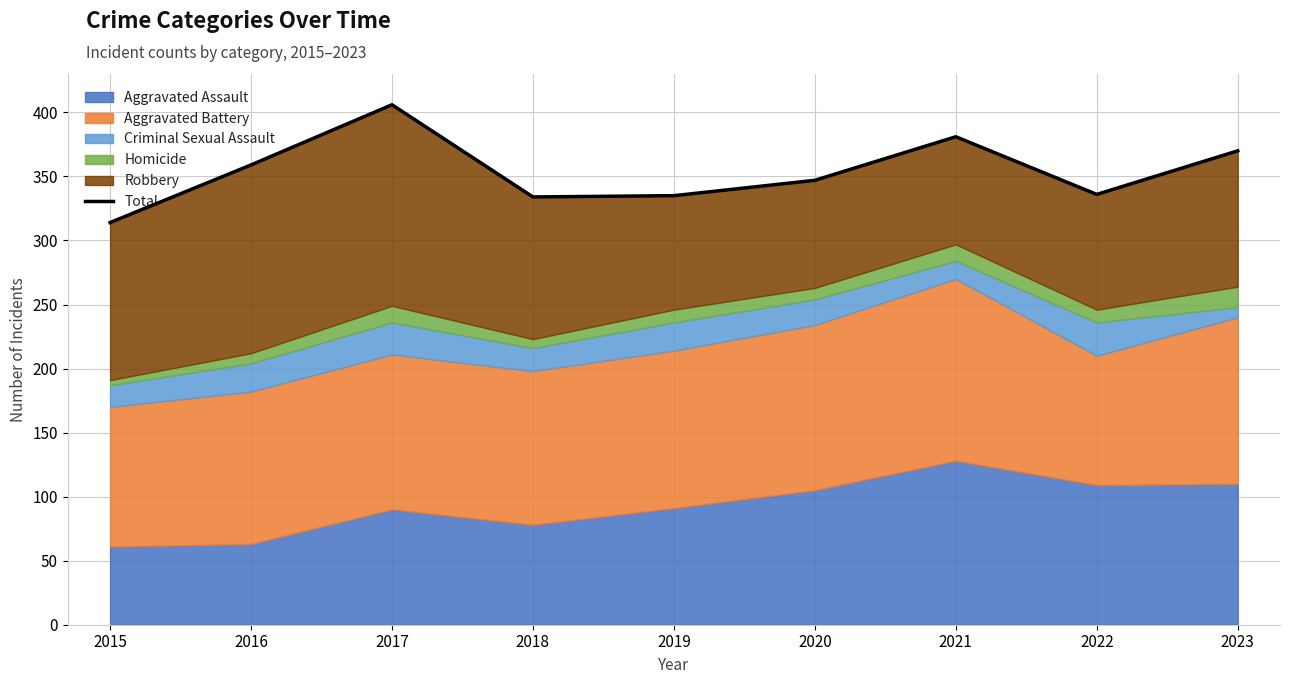

Reading left to right, transcribe all the data shown in this chart.

2015=314	2016=359	2017=406	2018=334	2019=335	2020=347	2021=381	2022=336	2023=370